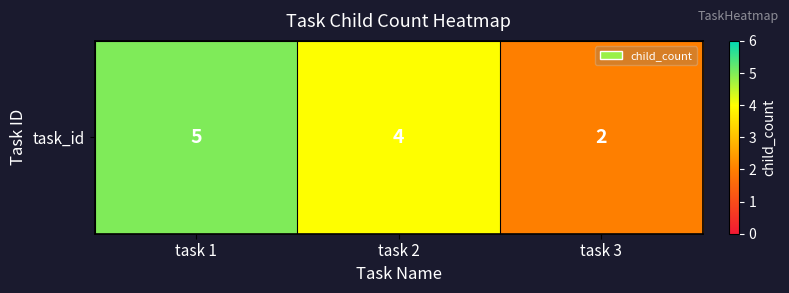

Between task 3 and task 2, which is larger?

task 2